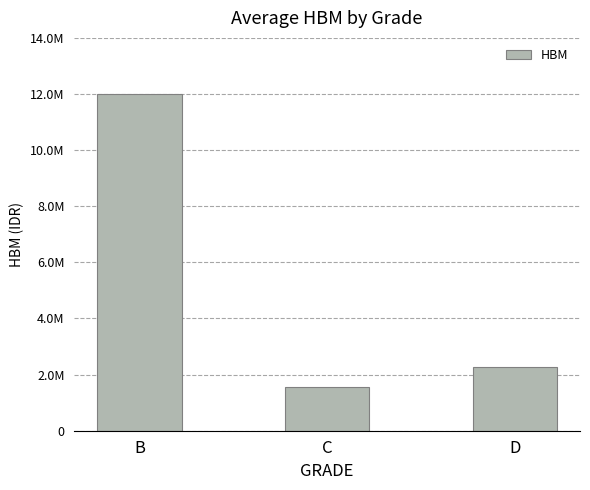

What is the value of the 2nd bar from the left?

1575000.0